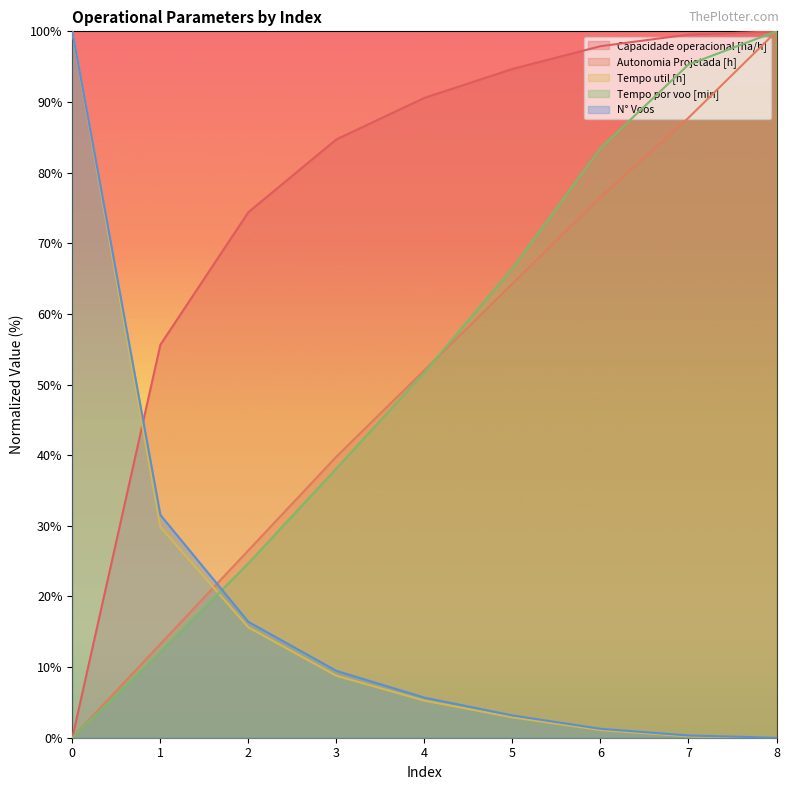

How many lines are shown in the chart?

5